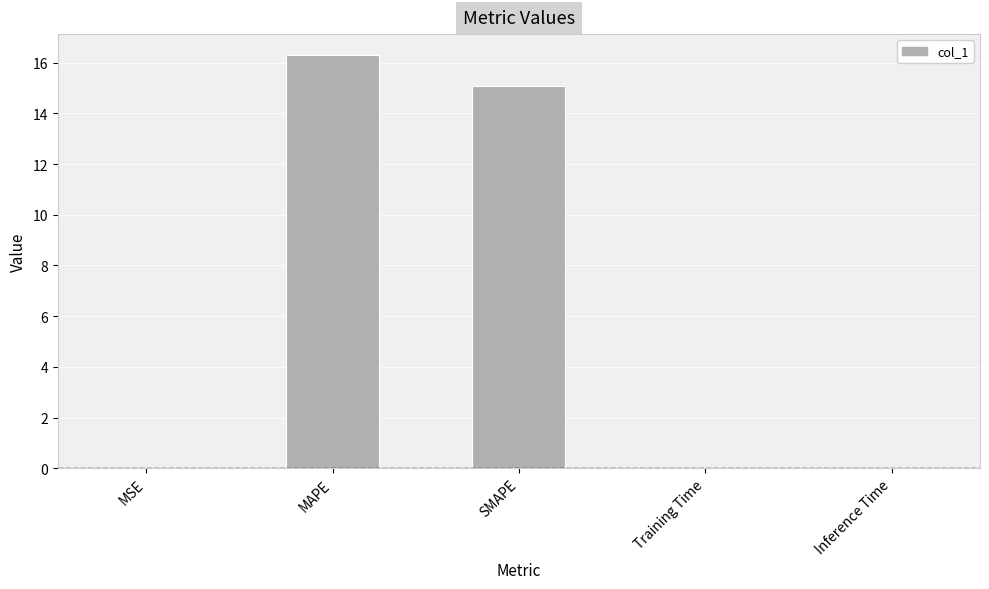

What is the sum of the values at SMAPE and MAPE?

31.4